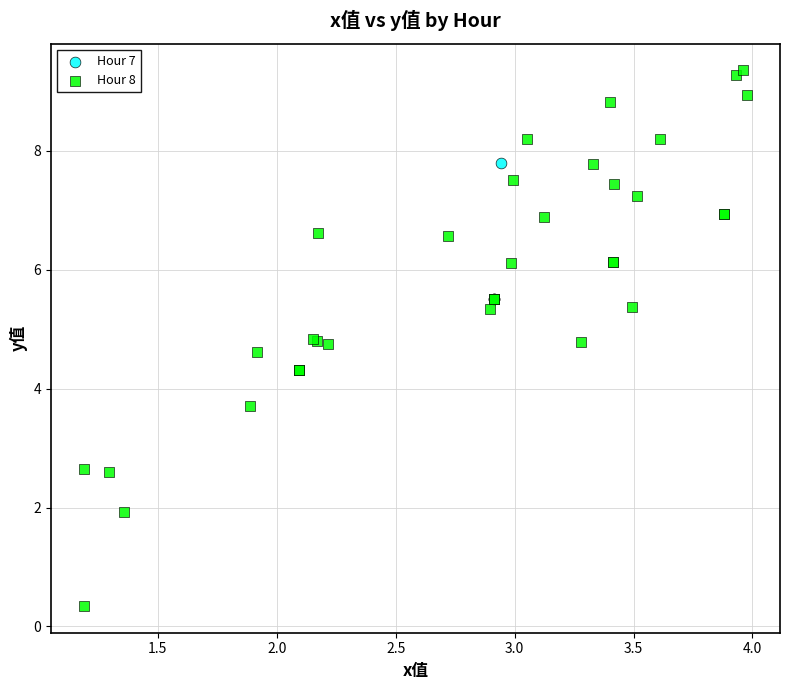

Which series reaches the minimum Y coordinate?

Hour 8